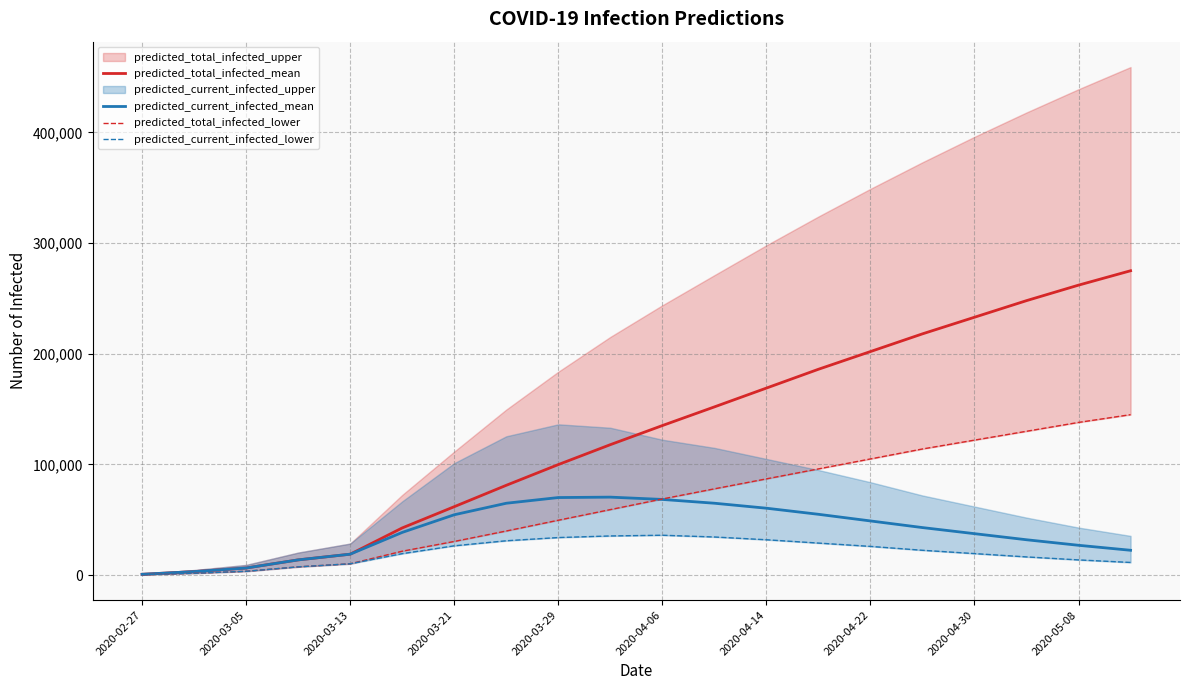

True or false: predicted_current_infected_mean and predicted_current_infected_lower cross at least once.

False